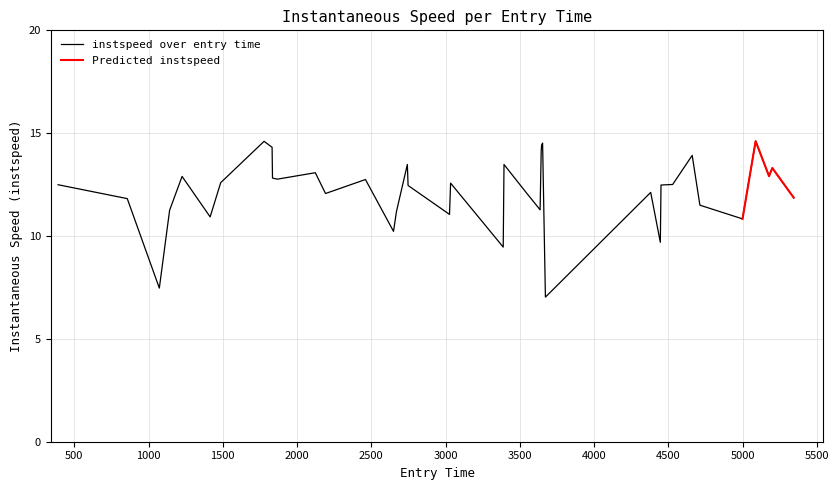

What is the maximum value shown in the chart?

14.6